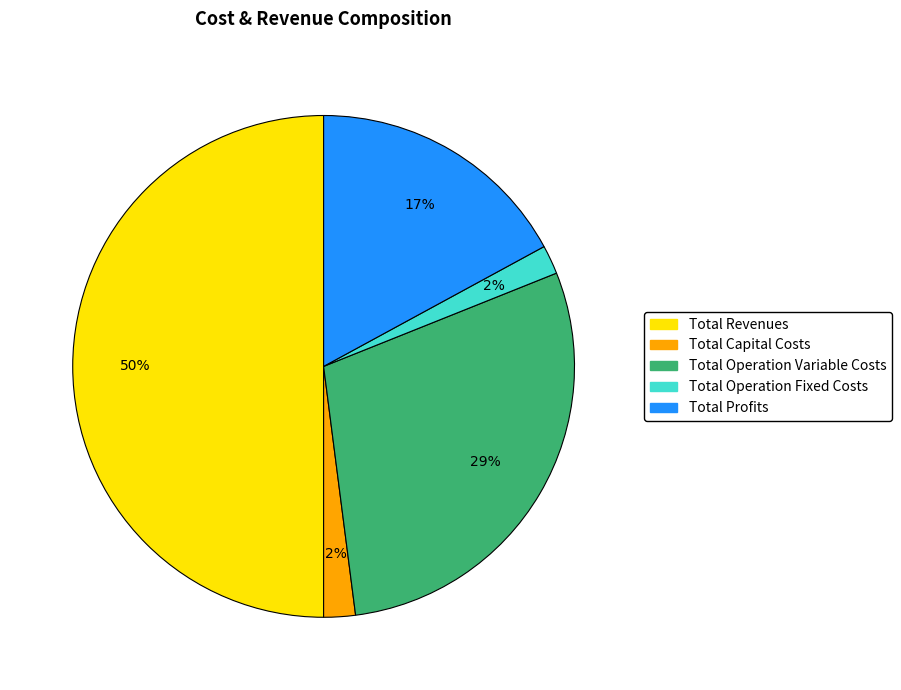

Is it true that Total Revenues is 59% of the pie?

False